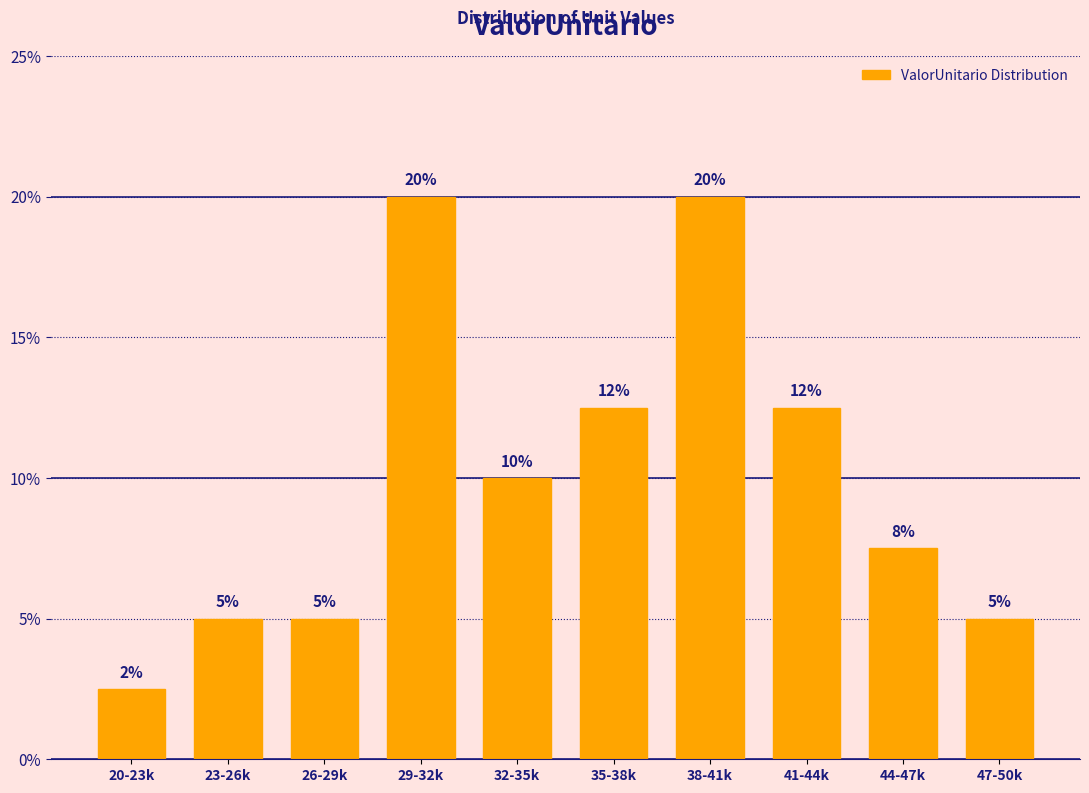

At which category does the chart reach its minimum across all series?

20-23k